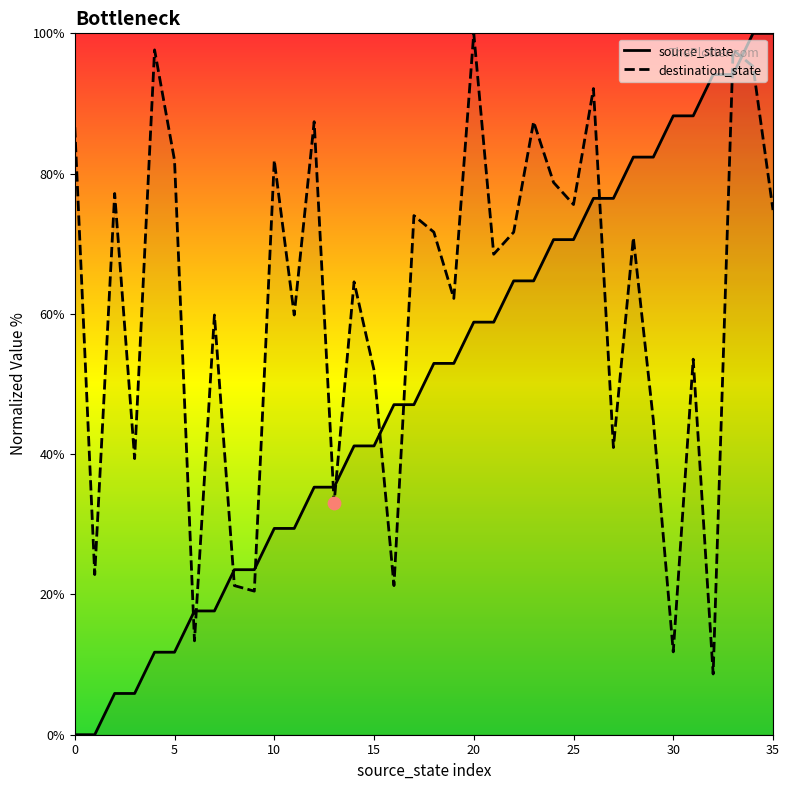

What is the total value across all series at 1?

22.8